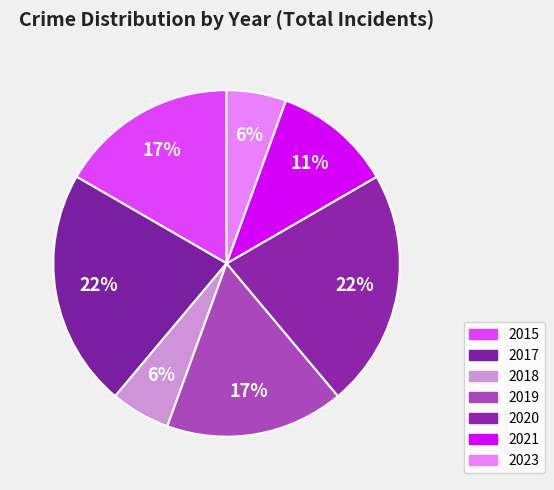

What is the change in value from 2017 to 2018?

-3